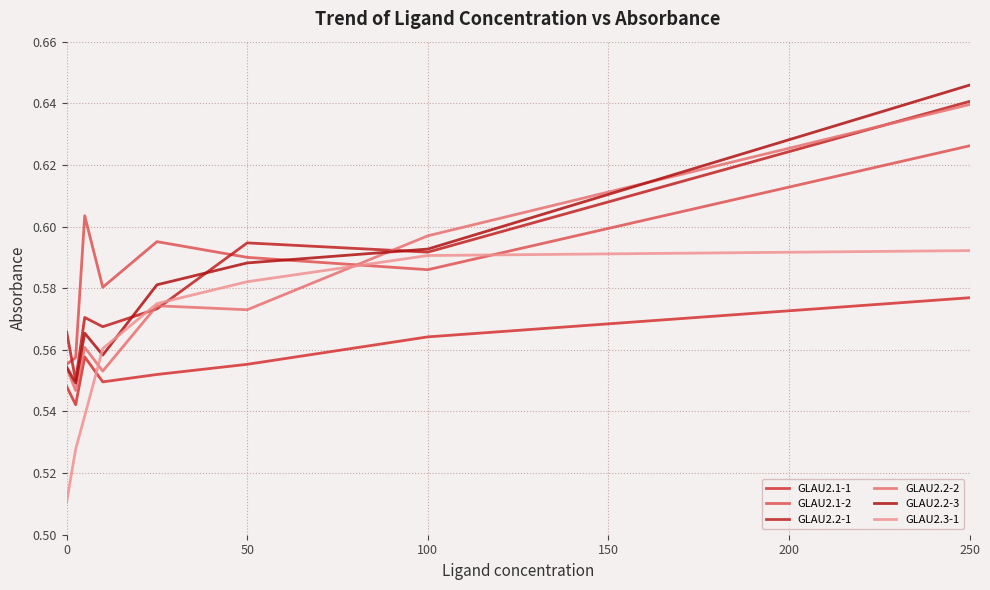

How many lines are shown in the chart?

6